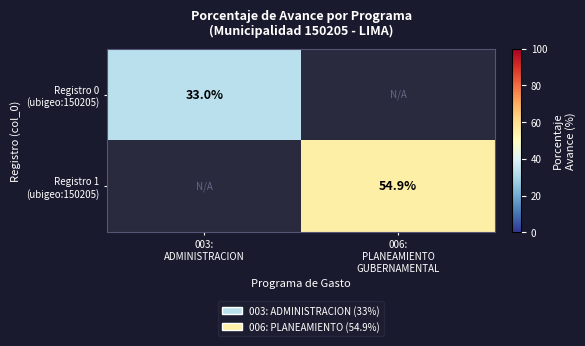

What is the sum of the Registro 1 (ubigeo:150205) values at 003: ADMINISTRACION and 006: PLANEAMIENTO GUBERNAMENTAL?

54.9